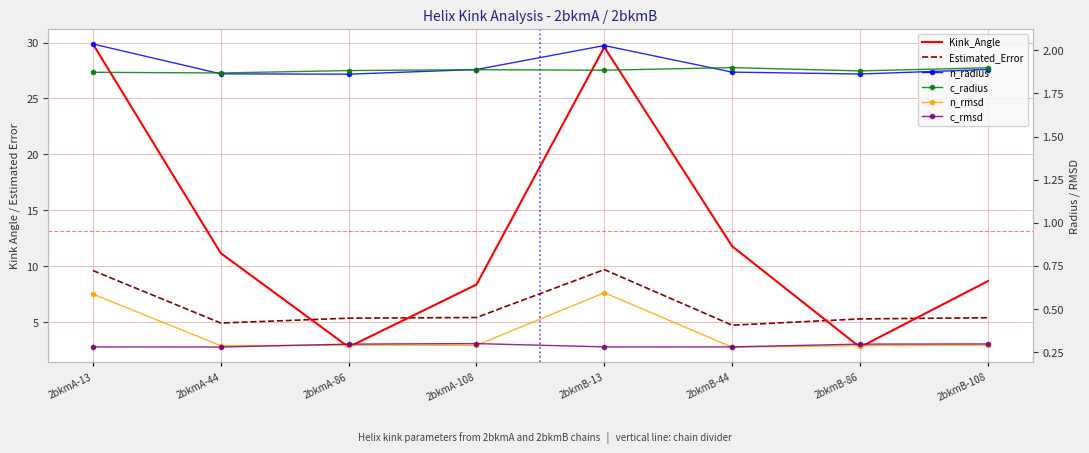

True or false: n_radius and Estimated_Error intersect in this chart.

False